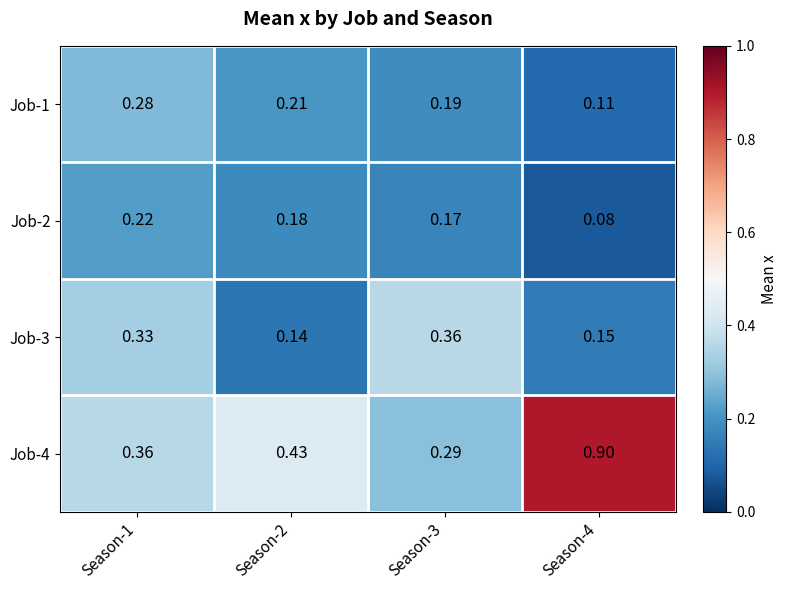

Is the value of Job-4 at Season-3 greater than the value of Job-3 at Season-1?

No